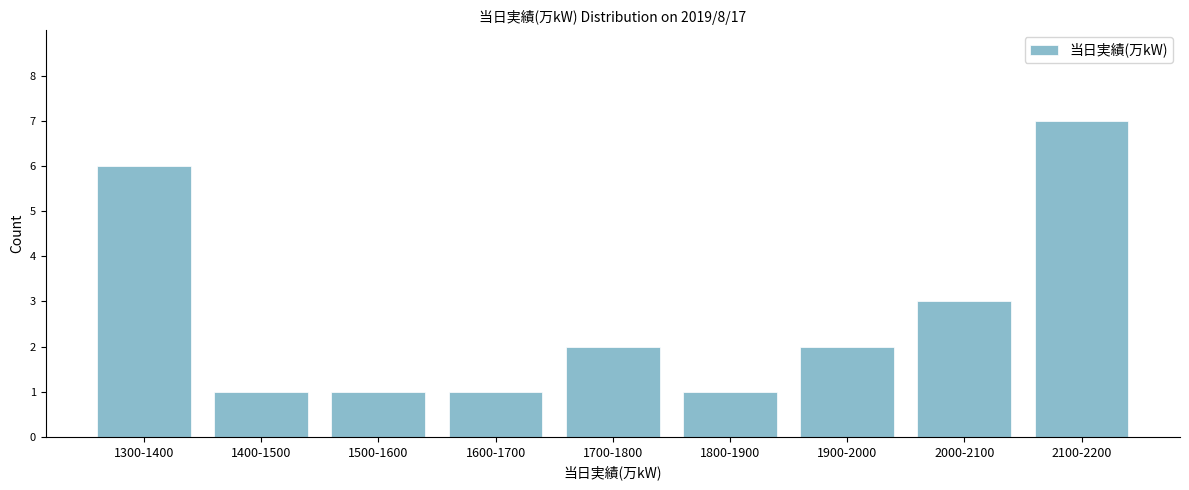

Reading left to right, transcribe all the data shown in this chart.

1300-1400=6	1400-1500=1	1500-1600=1	1600-1700=1	1700-1800=2	1800-1900=1	1900-2000=2	2000-2100=3	2100-2200=7